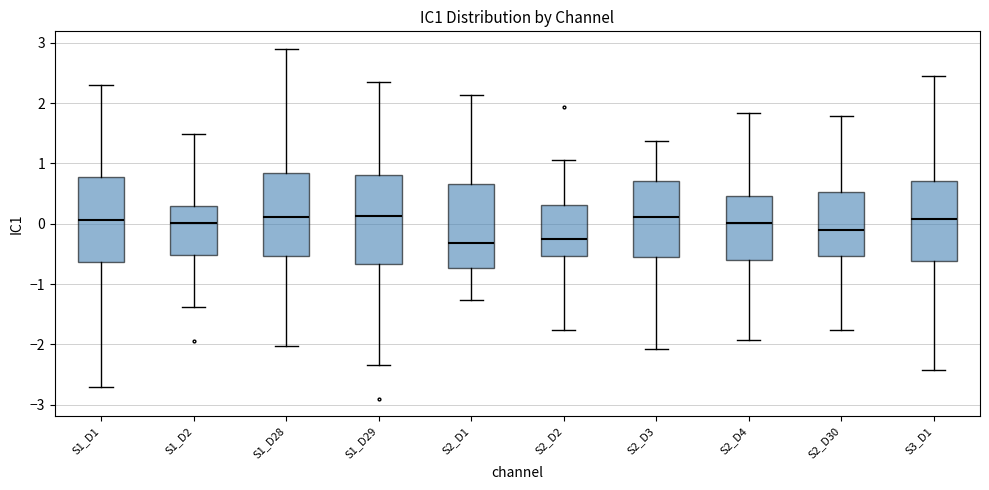

Reading left to right, transcribe this box plot: for each box, give where its median line is, the range the box spans, and where its two whiskers end, as read against the y-axis. The values are not printed on the chart, so give them approximately, as read against the axis.

S1_D1: median 0.1, box -0.6 to 0.8, whiskers -2.7 to 2.3
S1_D2: median 0.0, box -0.5 to 0.3, whiskers -1.4 to 1.5
S1_D28: median 0.1, box -0.5 to 0.8, whiskers -2.0 to 2.9
S1_D29: median 0.1, box -0.7 to 0.8, whiskers -2.3 to 2.4
S2_D1: median -0.3, box -0.7 to 0.7, whiskers -1.3 to 2.1
S2_D2: median -0.3, box -0.5 to 0.3, whiskers -1.8 to 1.1
S2_D3: median 0.1, box -0.6 to 0.7, whiskers -2.1 to 1.4
S2_D4: median 0.0, box -0.6 to 0.5, whiskers -1.9 to 1.8
S2_D30: median -0.1, box -0.5 to 0.5, whiskers -1.8 to 1.8
S3_D1: median 0.1, box -0.6 to 0.7, whiskers -2.4 to 2.4